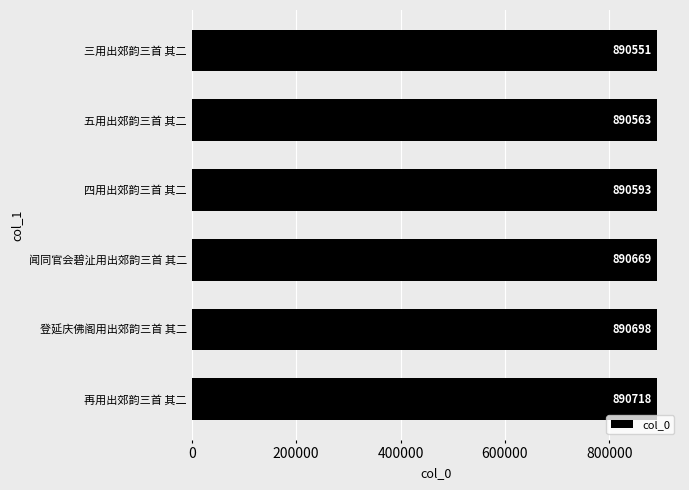

The chart shows a value of 1596468 at 五用出郊韵三首 其二. True or false?

False